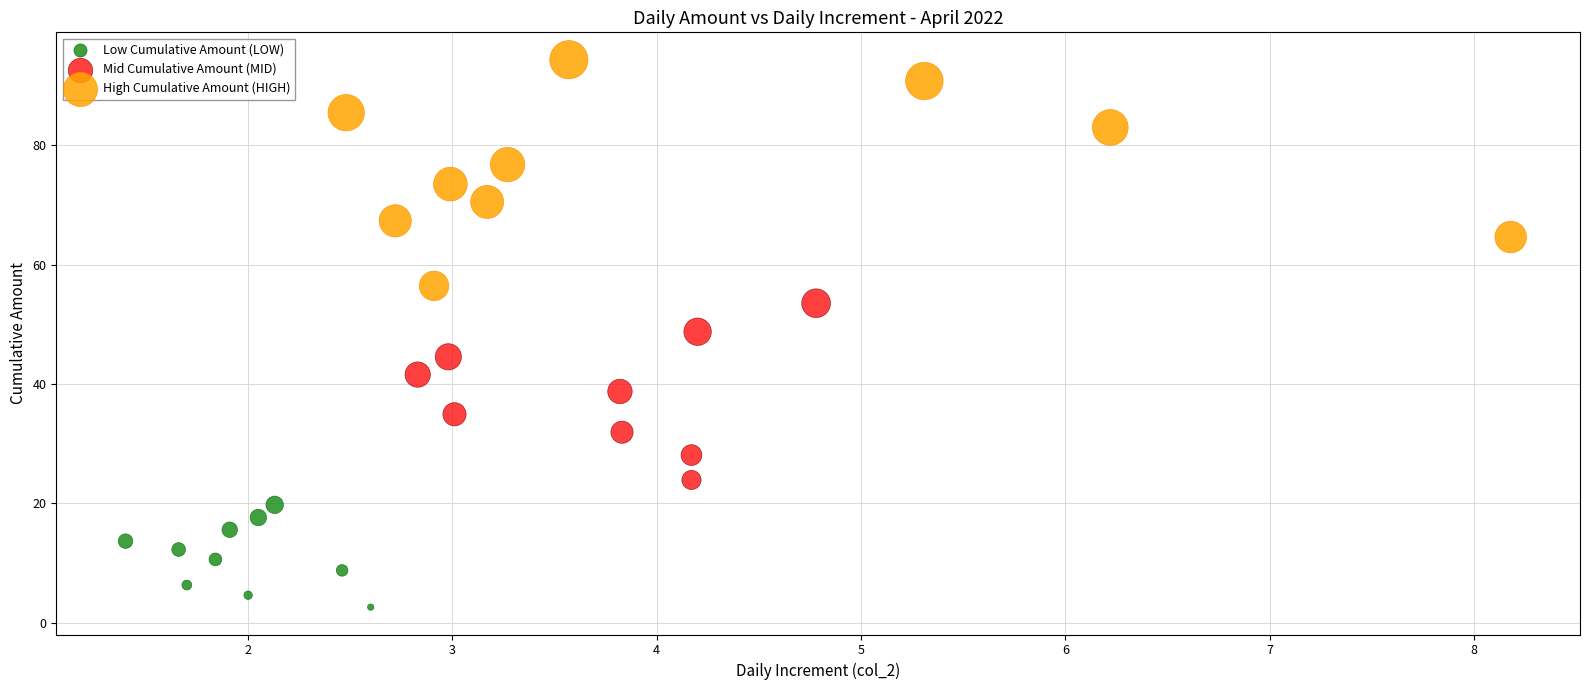

Which series has the largest Y range (max minus min)?

High Cumulative Amount (HIGH)